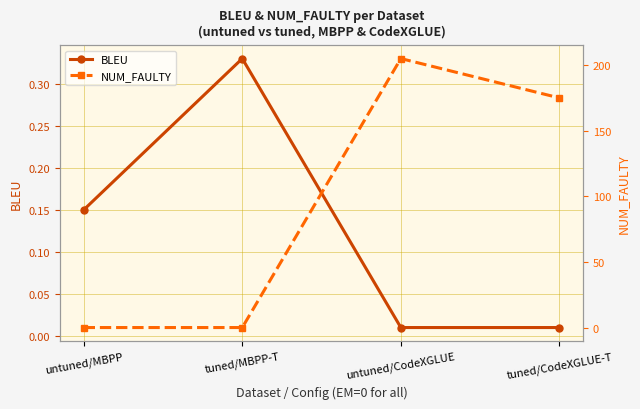

Reading left to right, list all the values displayed in this chart.

BLEU: 0.1	0.3	0.0	0.0
NUM_FAULTY: 0.0	0.0	205.0	175.0